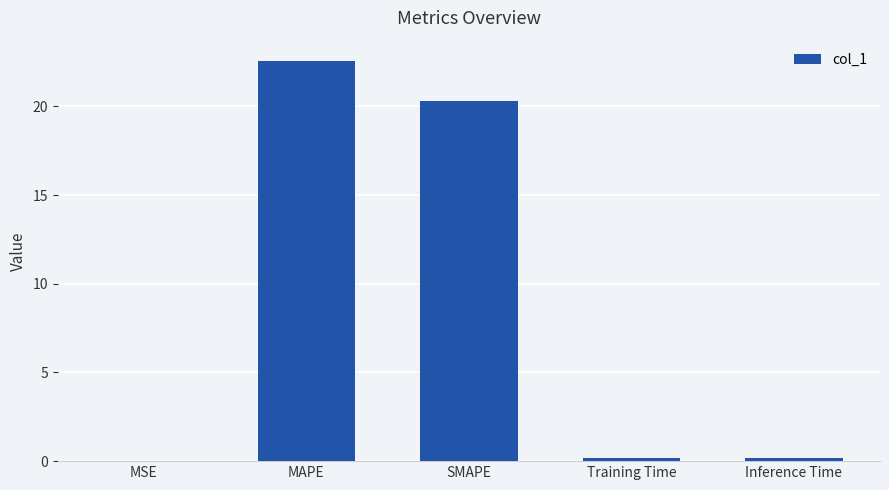

Is it true that the value at MAPE is 22.6?

True